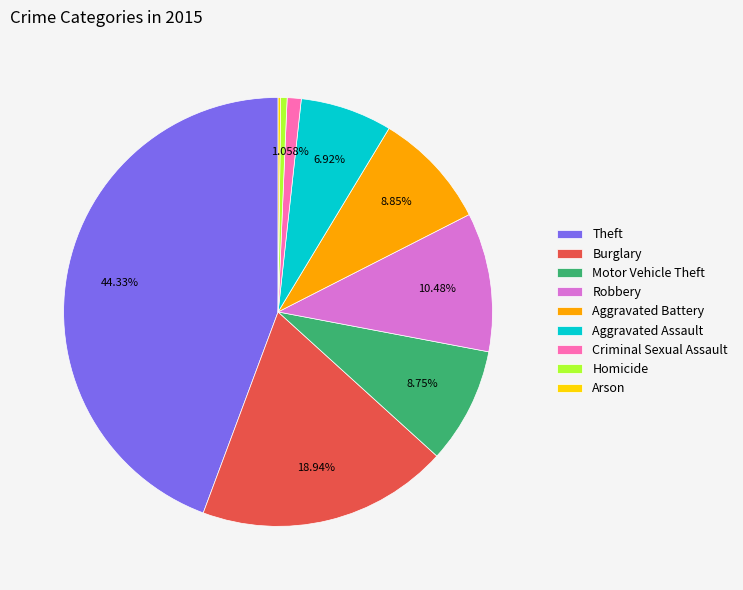

To the nearest percent, what is the difference between the largest and smallest slice percentages?

44%